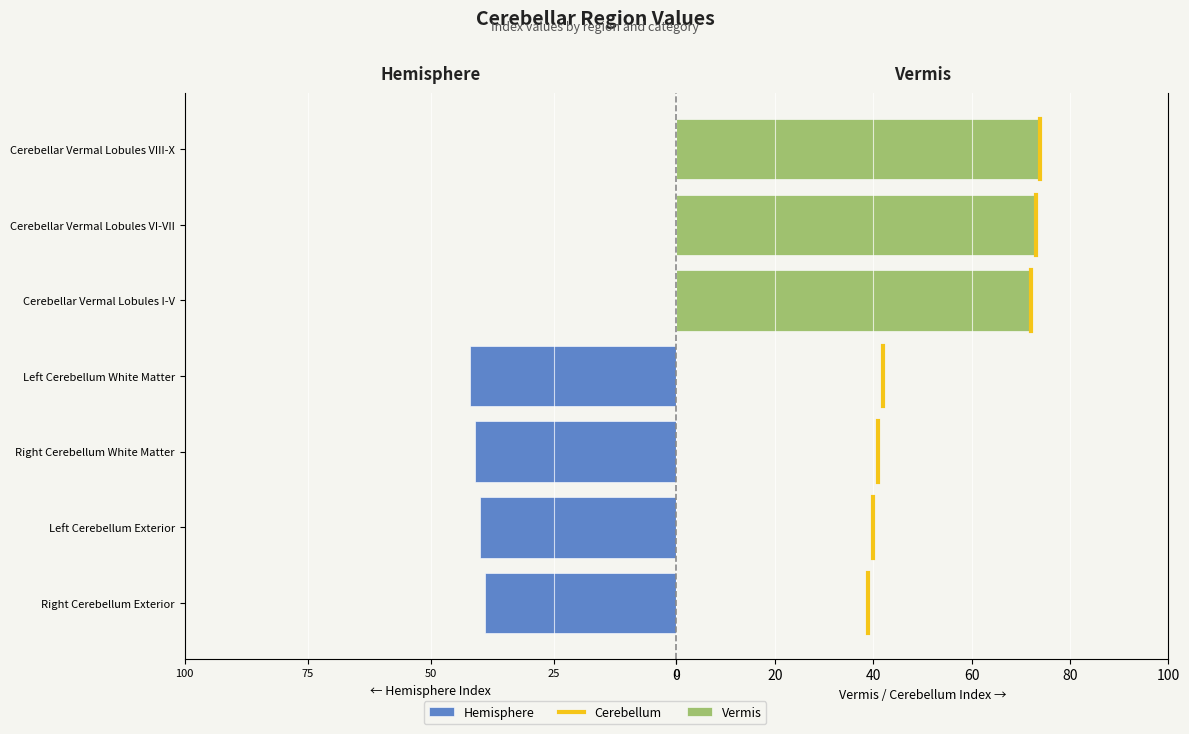

What is the maximum value shown in the chart?

74